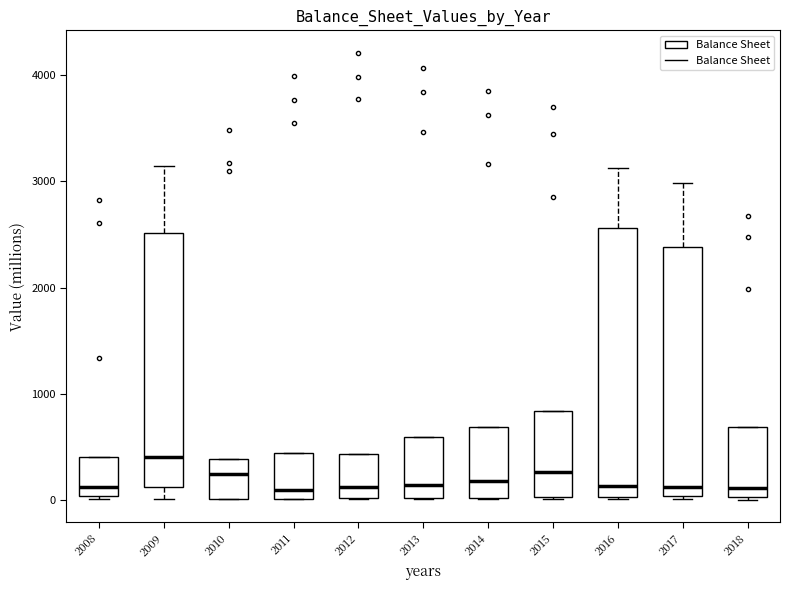

Comparing the boxes themselves (not the whiskers), which one is the tallest?

2016